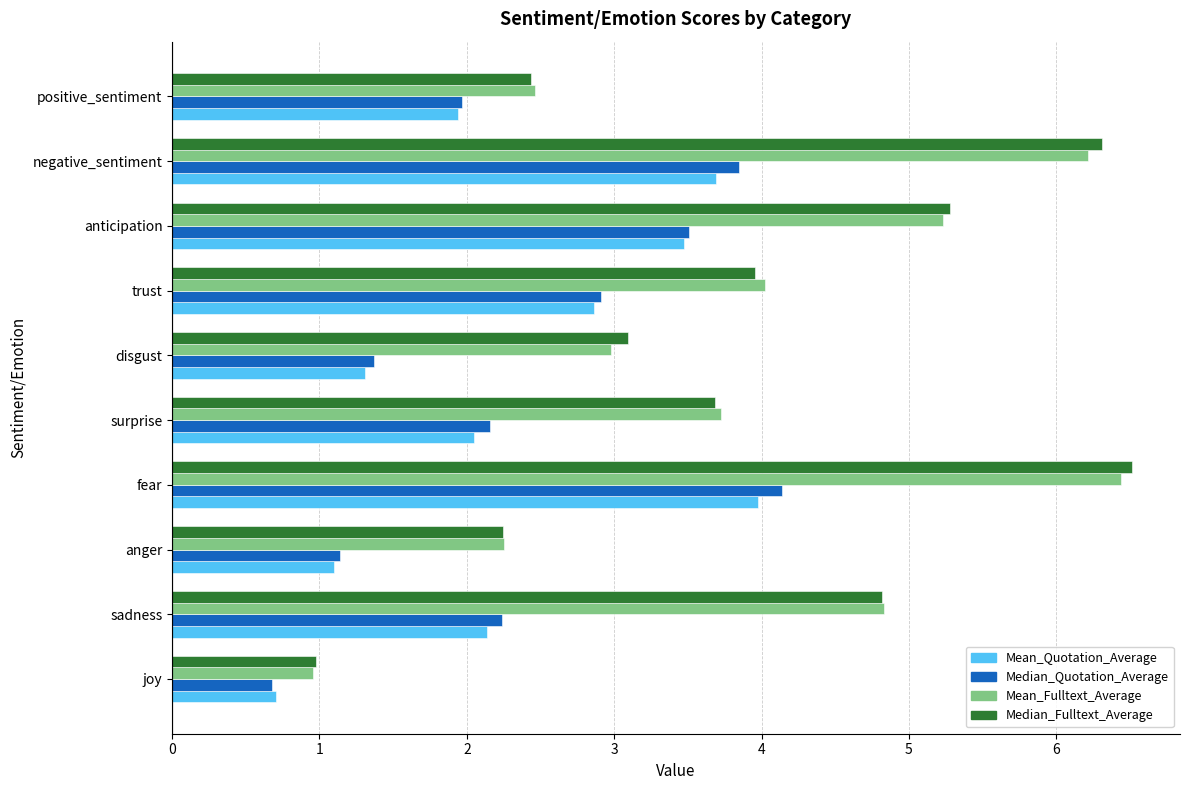

What is the total value across all series at positive_sentiment?

8.8